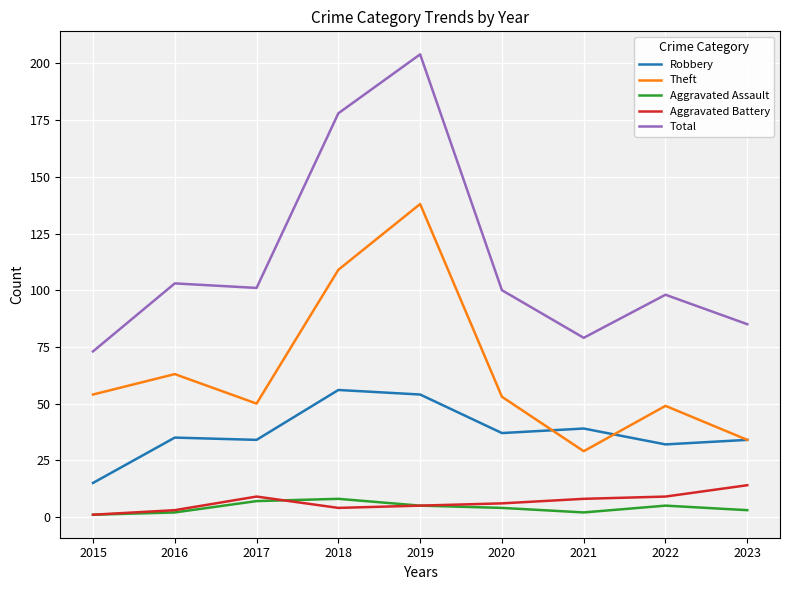

Which series has the largest total across all categories?

Total